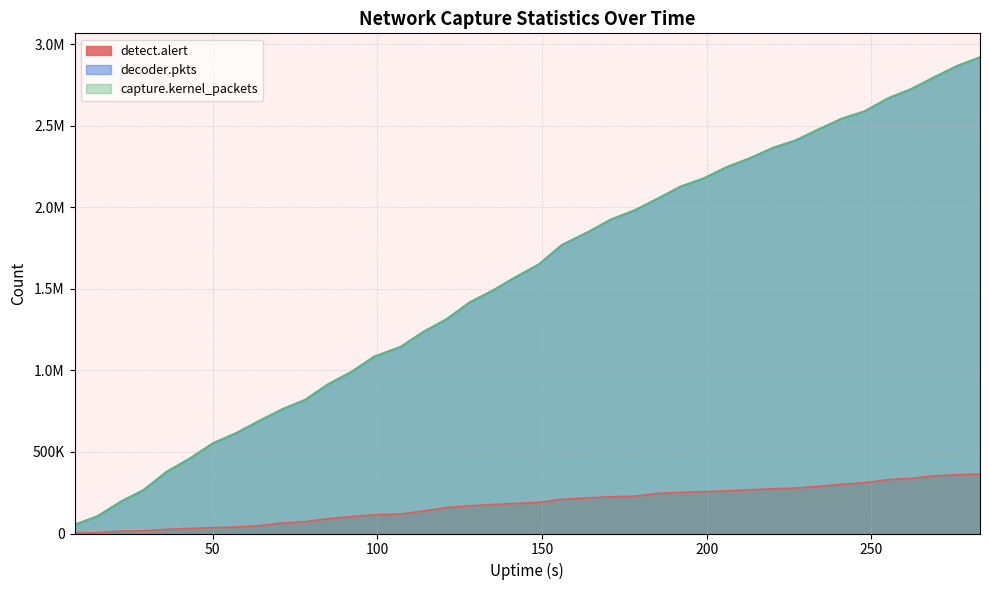

What is the difference between the second highest and minimum values in the decoder.pkts series?

2814210